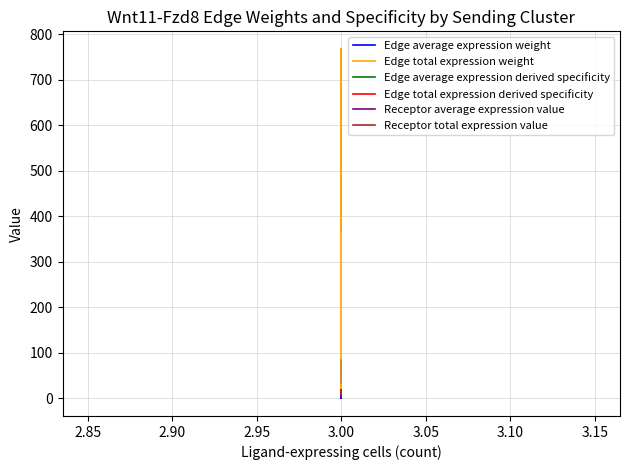

What value does the Receptor total expression value series have at 3.00?

19.4